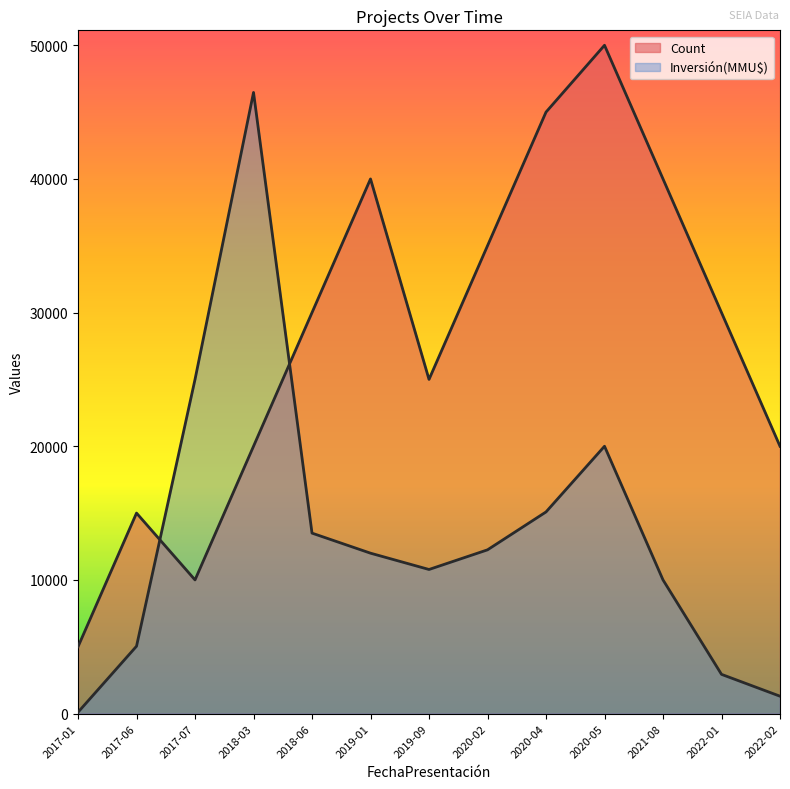

Reading left to right, extract all data points from this chart.

Count: 5000	15000	10000	20000	30000	40000	25000	35000	45000	50000	40000	30000	20000
Inversión(MMU$): 101	5040	25000	46470	13500	12000	10780	12250	15085	20000	10000	2934	1300